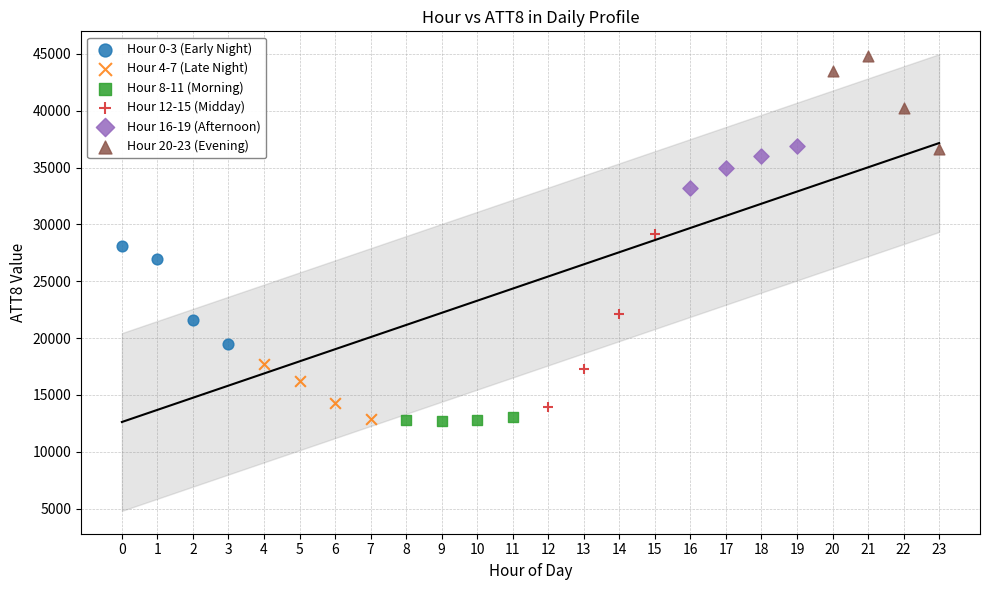

Which series reaches the maximum Y coordinate?

Hour 20-23 (Evening)